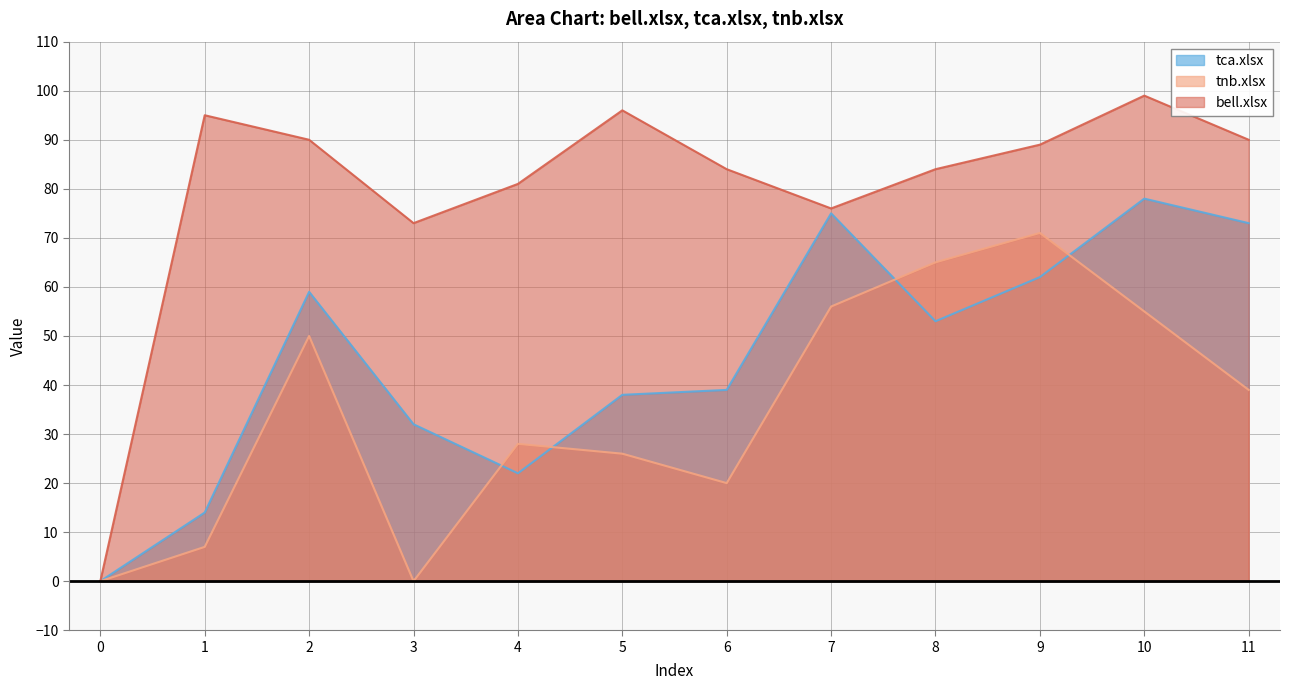

How many data points in tnb.xlsx are less than 39?

6